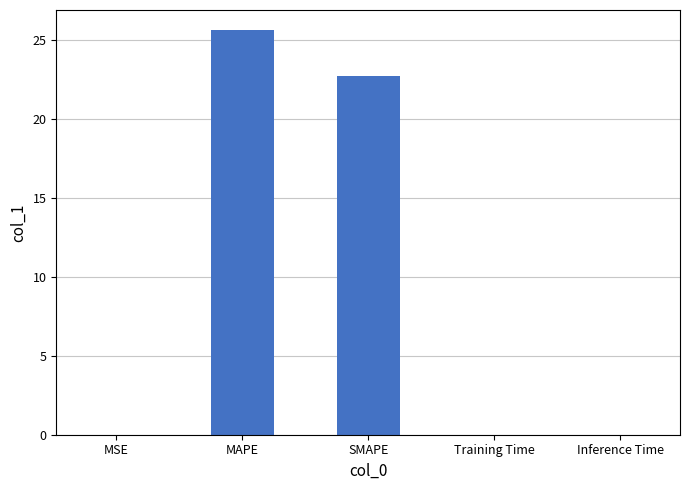

The value at Inference Time is 0.0. True or false?

True